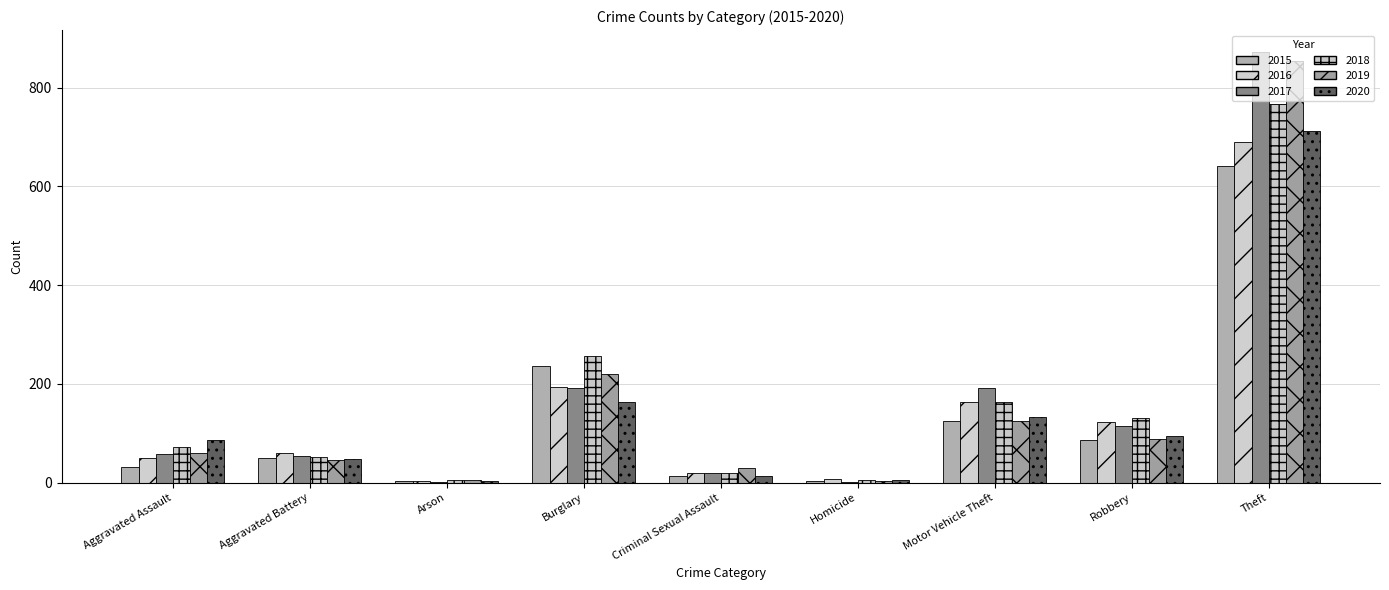

Which category has the lowest value across all series?

Arson